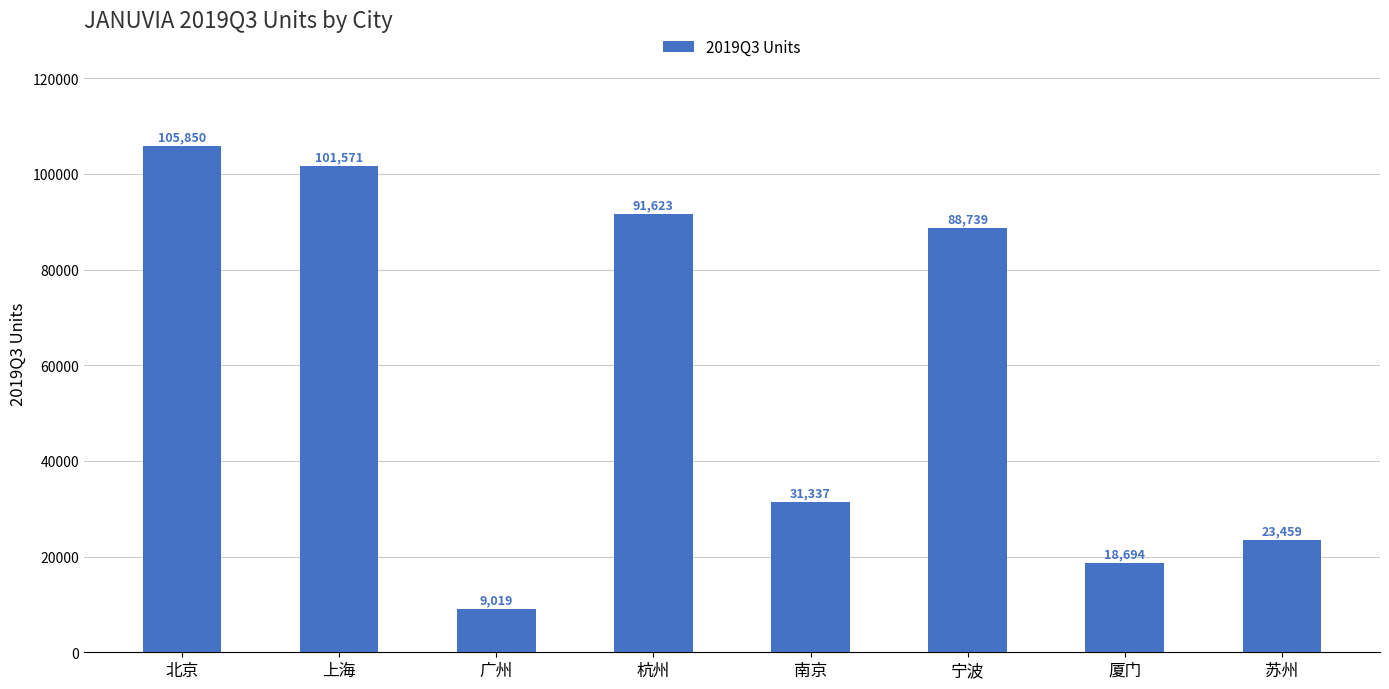

The value at 杭州 is 36433.5. True or false?

False